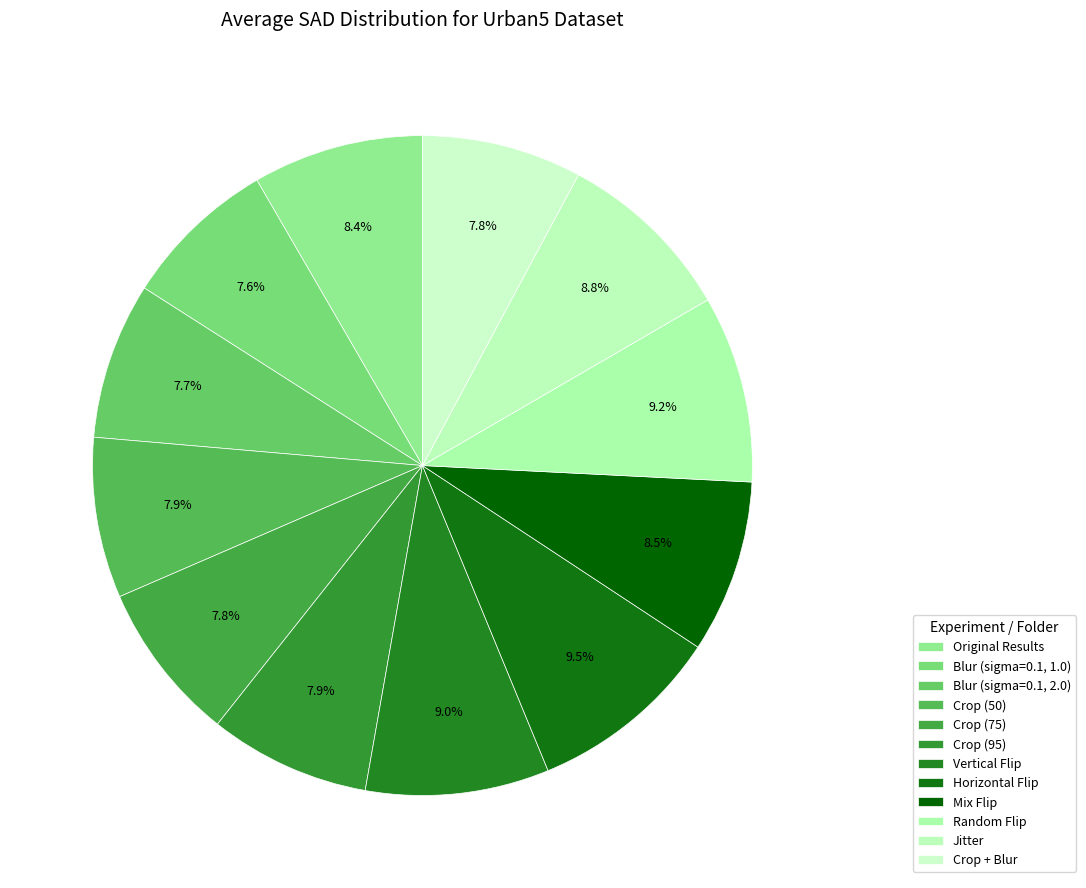

How many slices are in this pie chart?

12